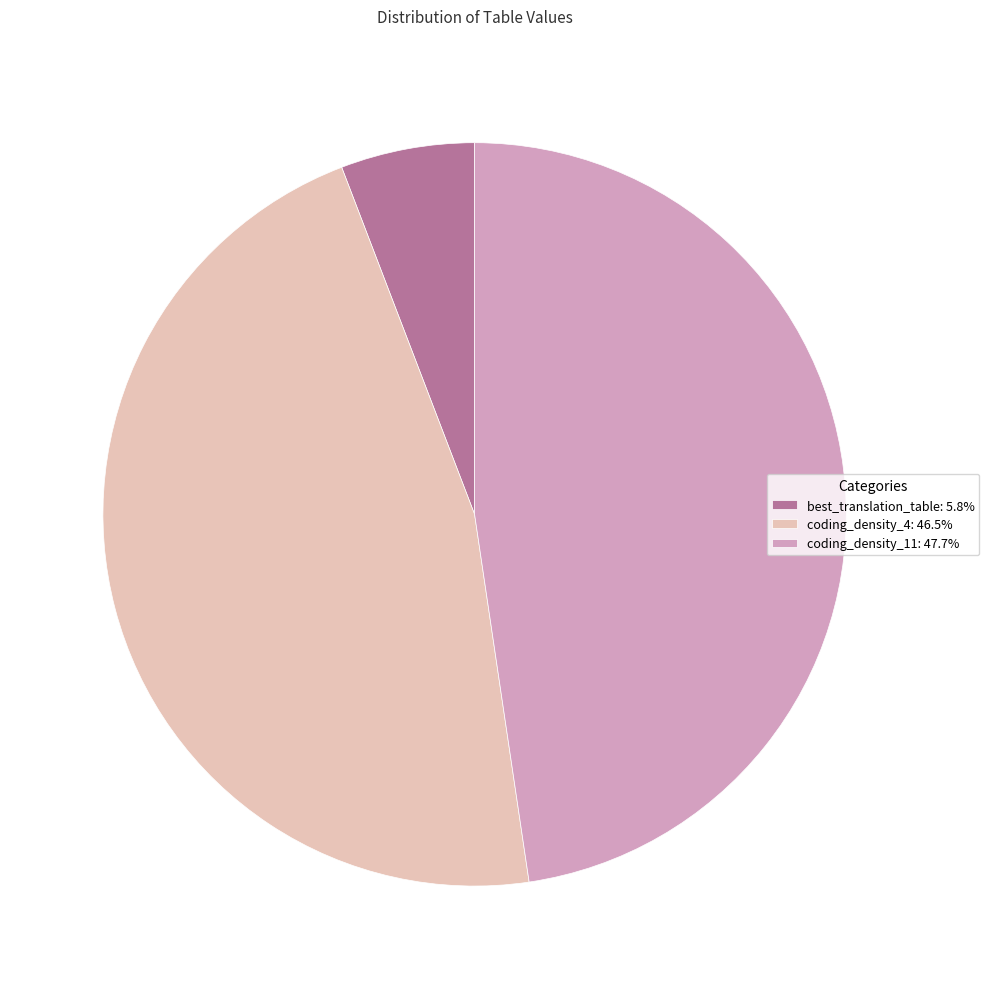

The best_translation_table slice represents 13% of the pie. True or false?

False